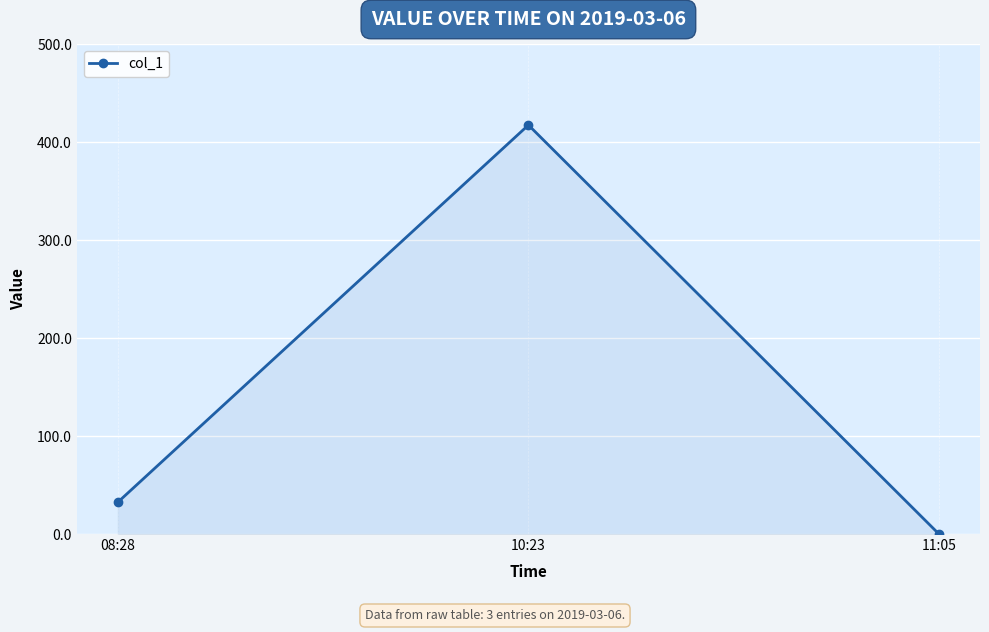

What position from the left is 08:28?

1